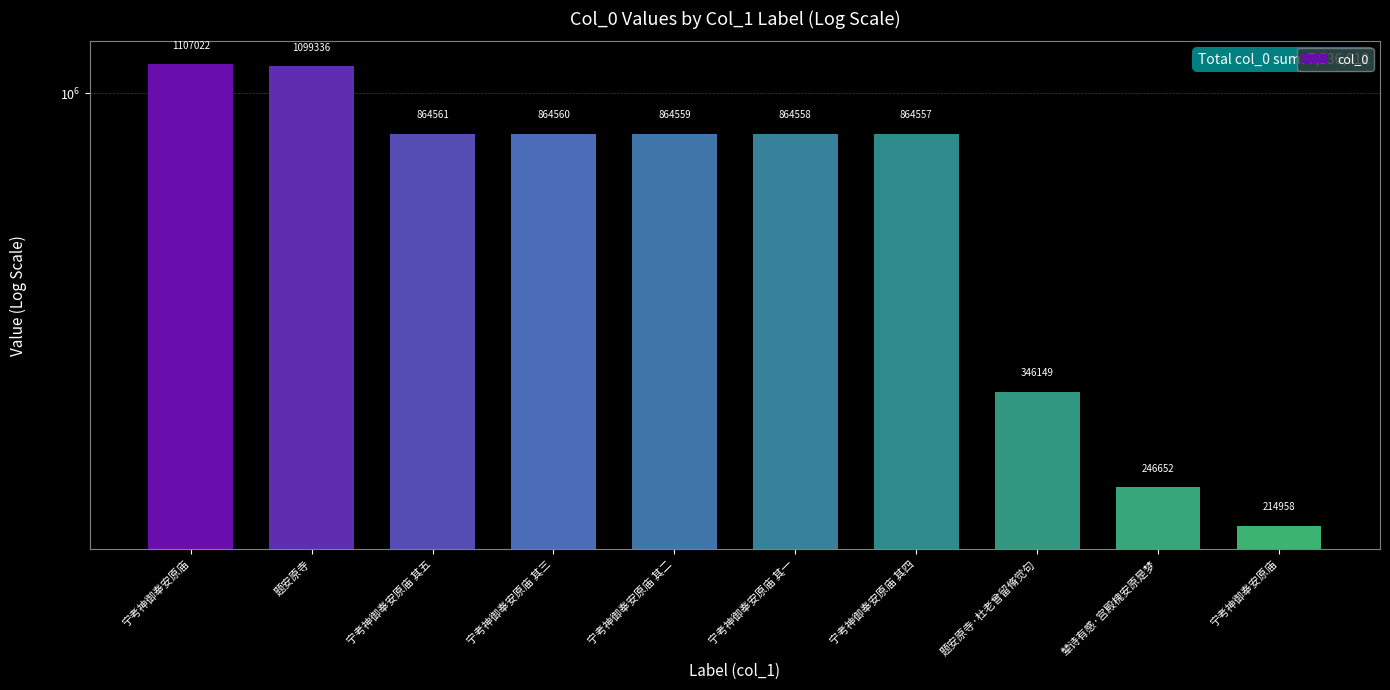

Is it true that the value at 宁考神御奉安原庙 其五 is 470993?

False